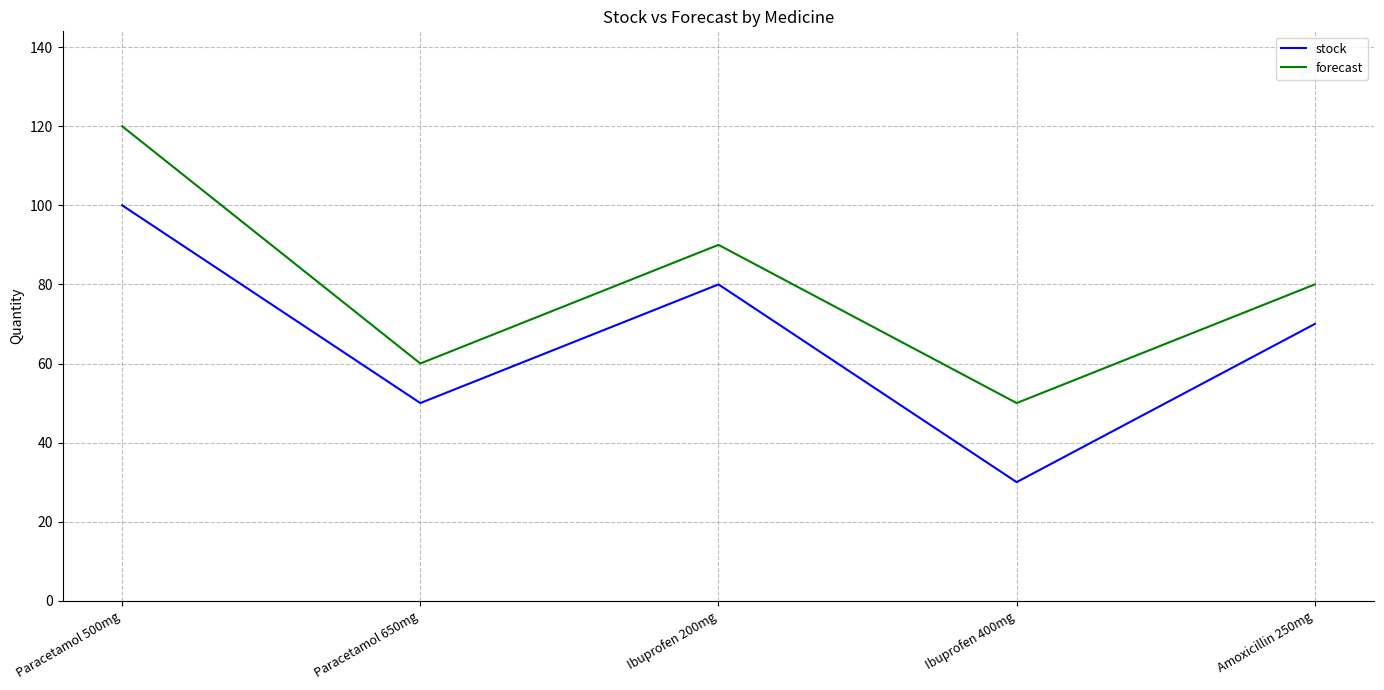

Rank the categories by forecast value from lowest to highest.

Ibuprofen 400mg, Paracetamol 650mg, Amoxicillin 250mg, Ibuprofen 200mg, Paracetamol 500mg